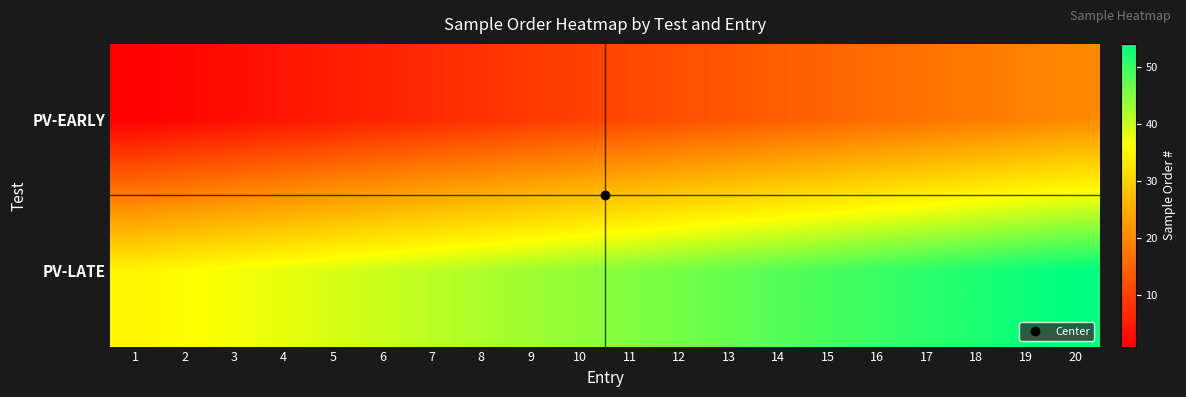

What is the difference between the highest and lowest values at 9?

34